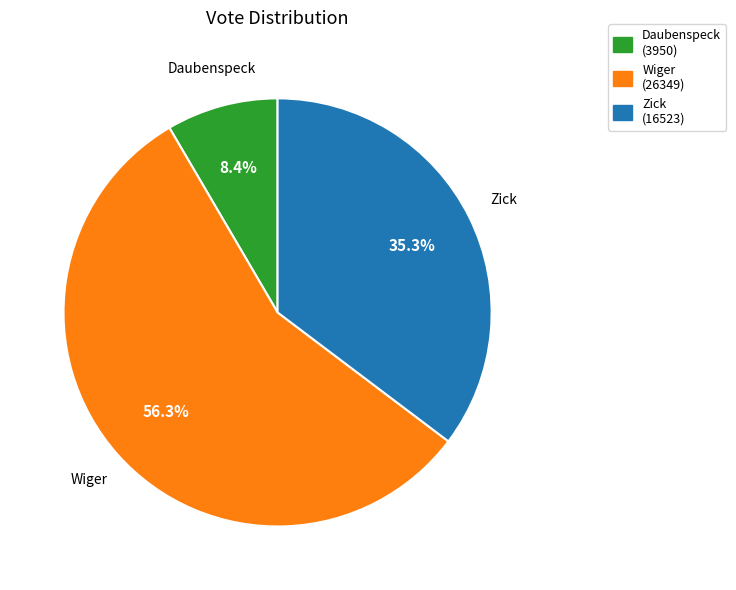

How many slices are in this pie chart?

3